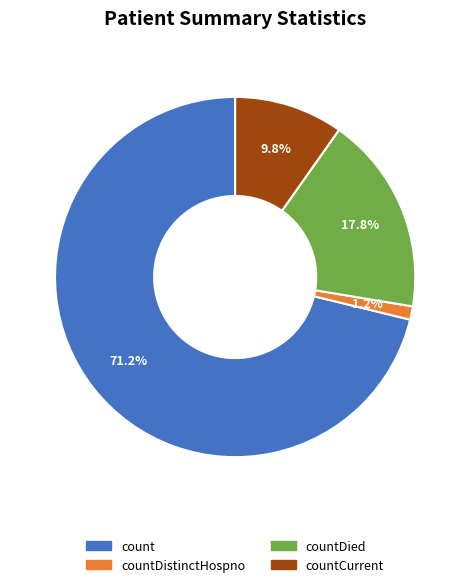

How many segments does this pie chart have?

4